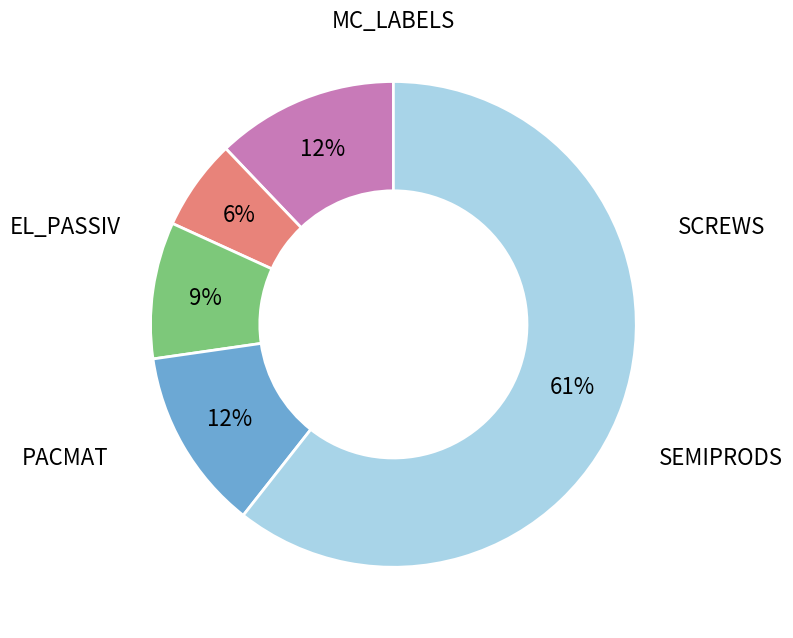

Is there a majority slice in this chart?

Yes